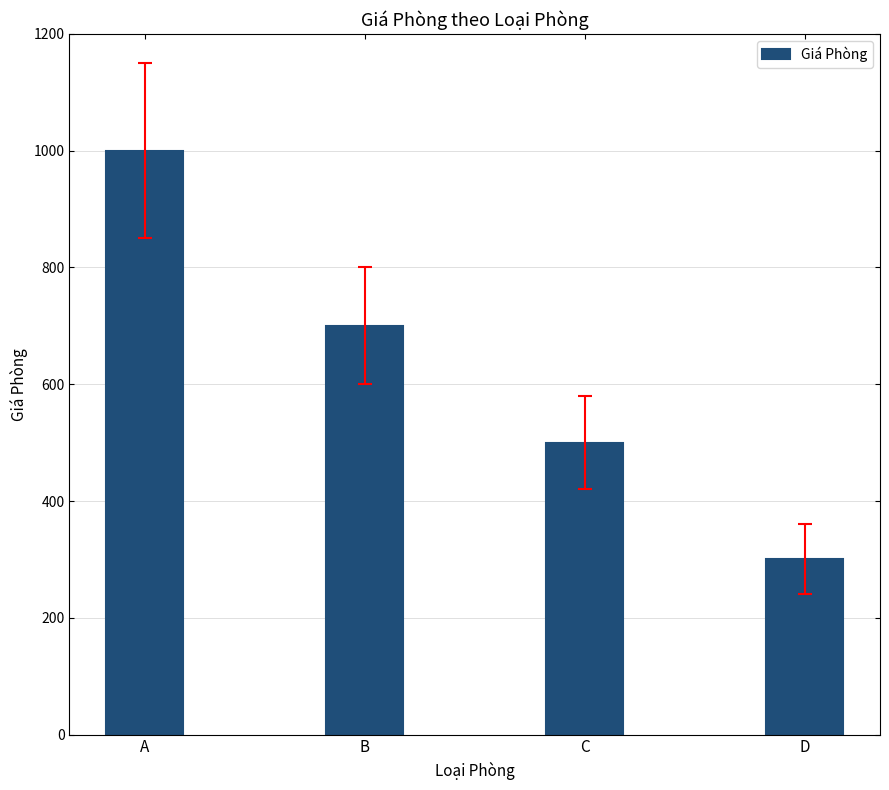

List the labels in order of value, smallest first.

D, C, B, A